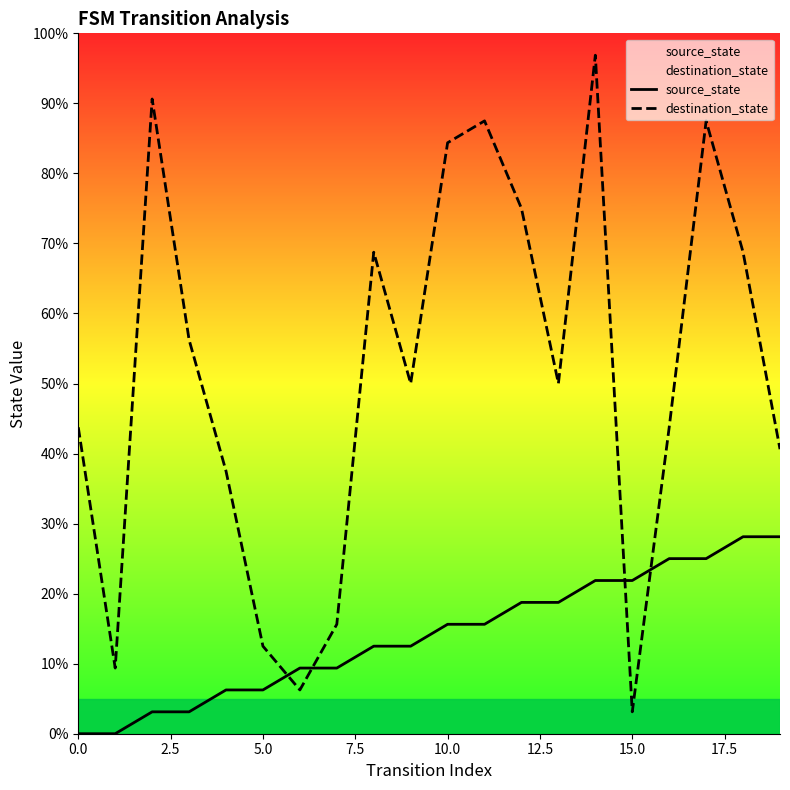

How many times do destination_state and source_state cross each other?

4